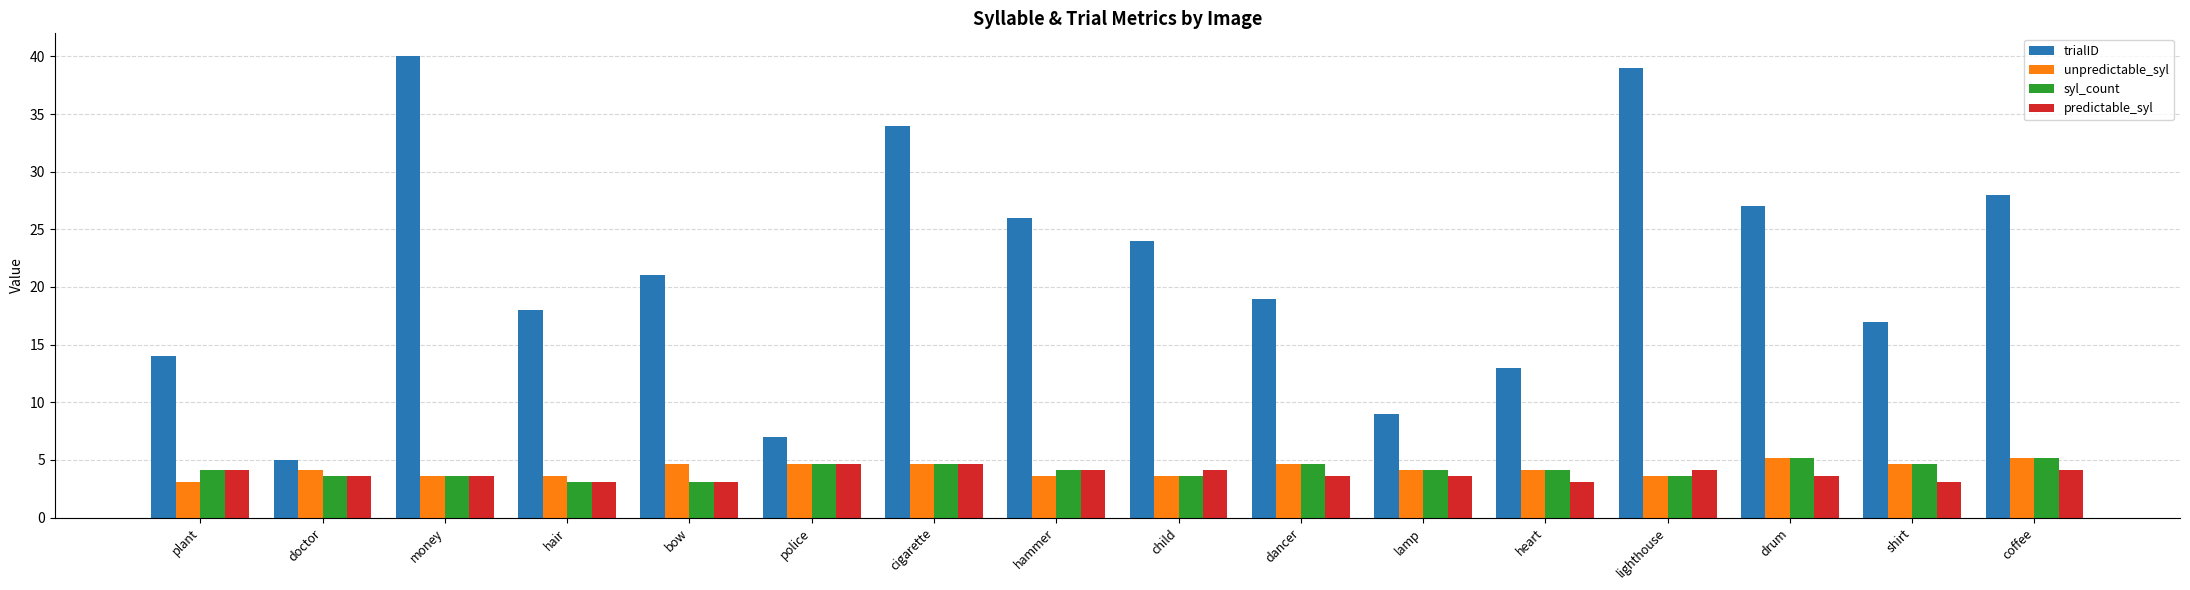

How many data points in trialID are less than 21?

8